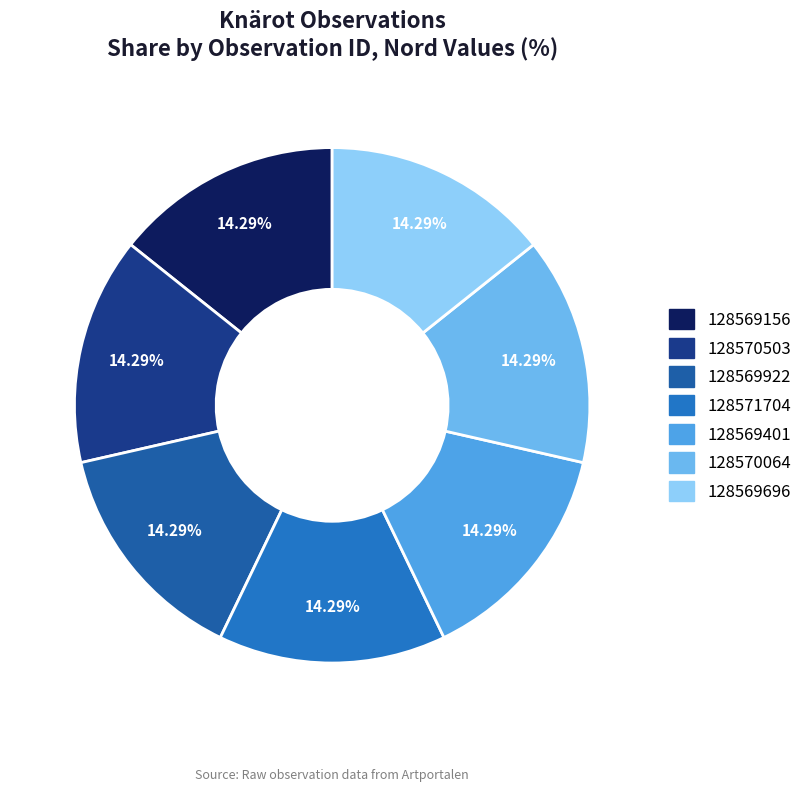

The 128569696 slice represents 24% of the pie. True or false?

False